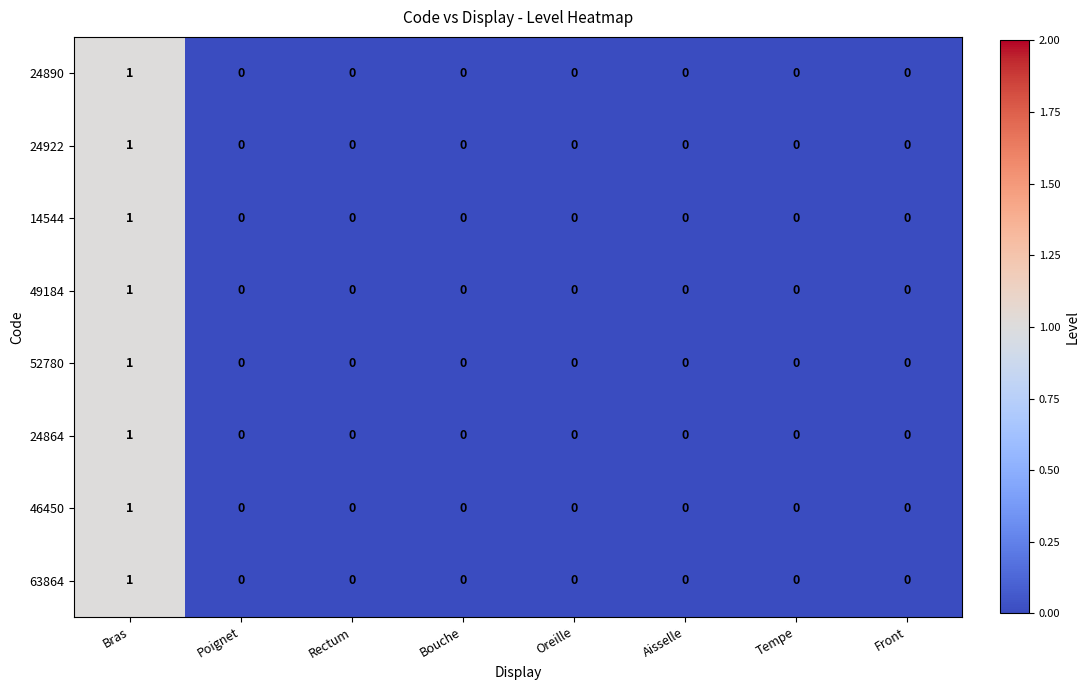

Is it true that 14544 equals 0 at Bouche?

True